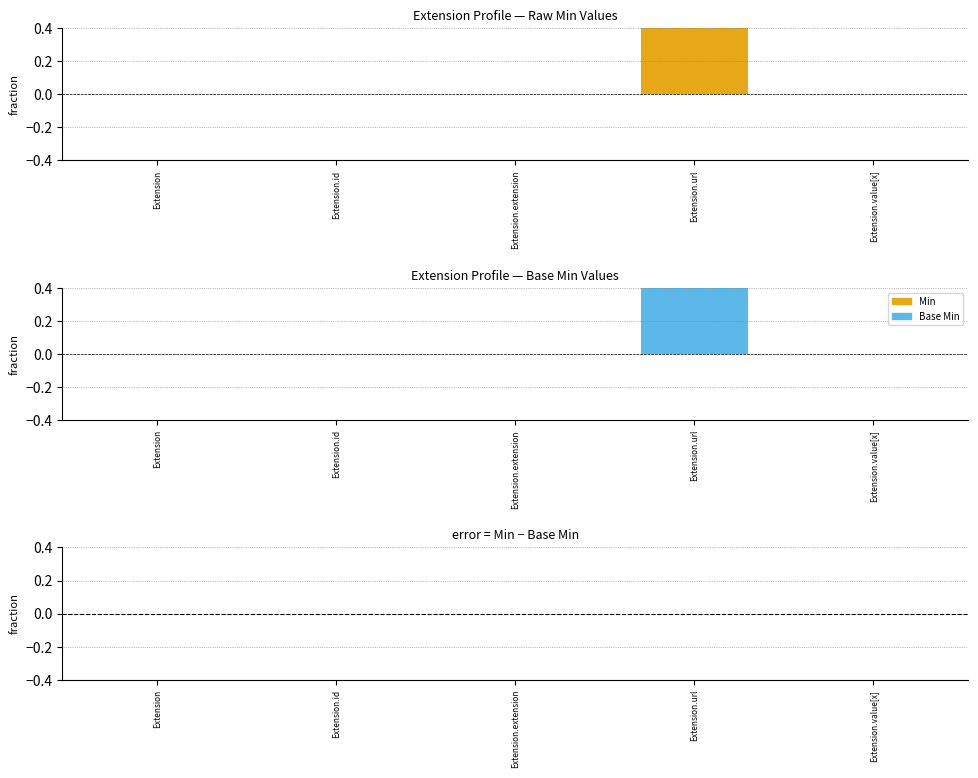

Is the value of Base Min at Extension.extension greater than the value of Min − Base Min at Extension.id?

No